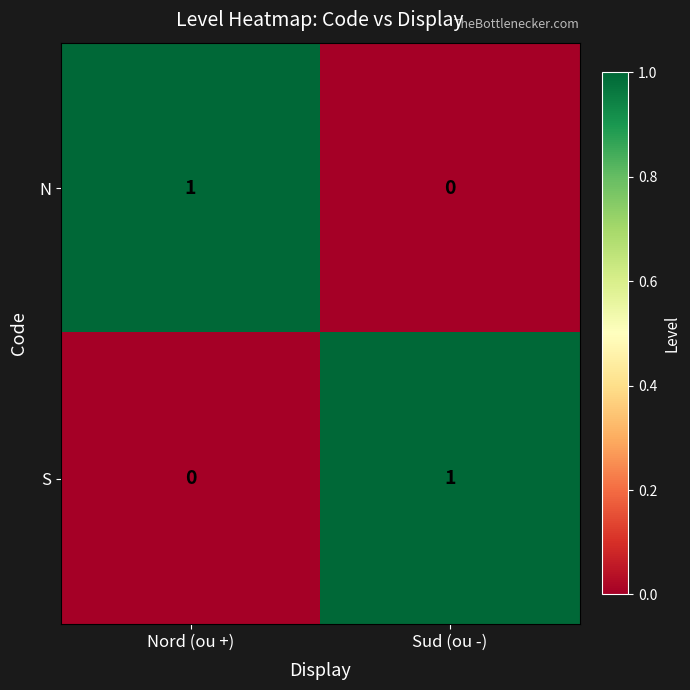

Reading left to right, what are all the values shown in this chart?

N: 1	0
S: 0	1